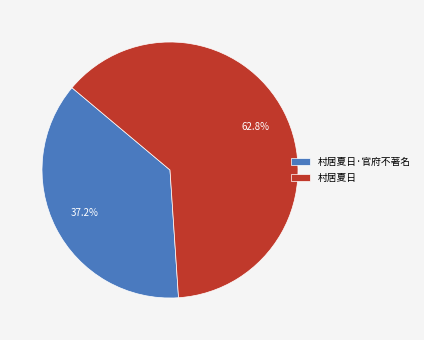

To the nearest percent, what is the difference between the largest and smallest slice percentages?

26%